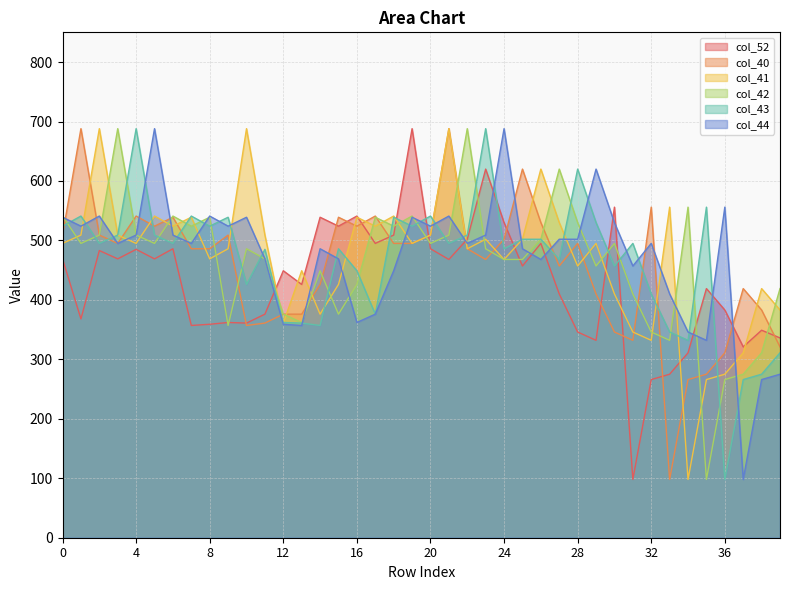

At how many categories does at least one series exceed 149?

40